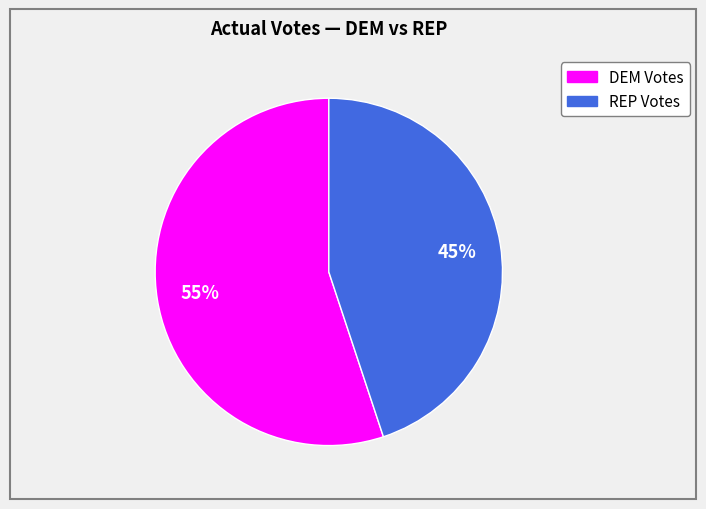

Do REP Votes and DEM Votes together represent more than half of the pie?

Yes